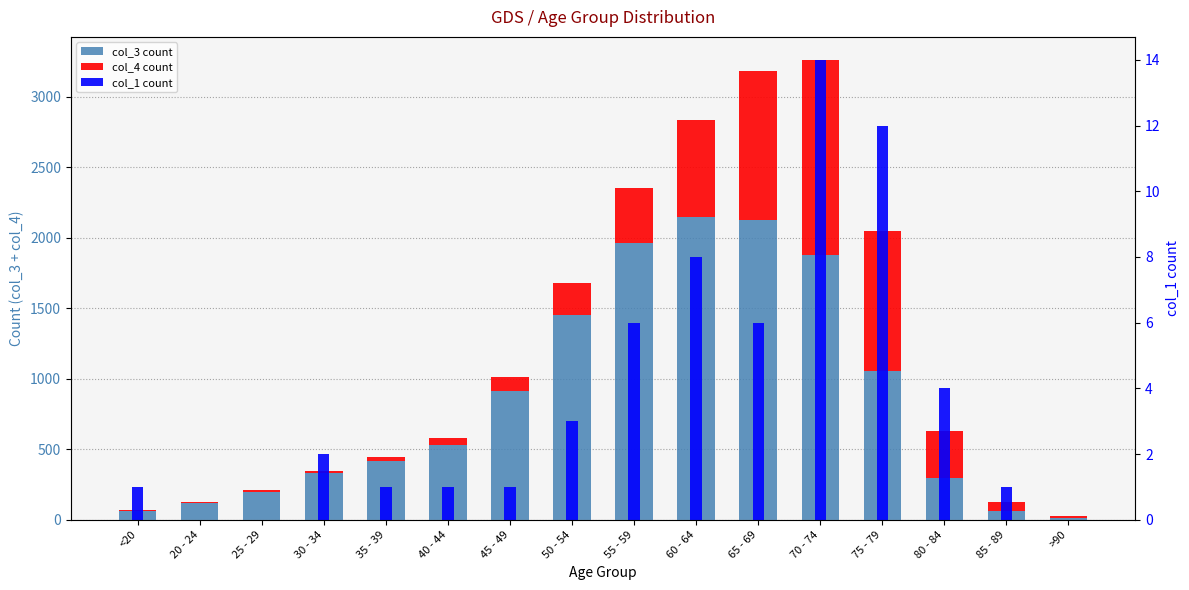

Reading right to left, transcribe all the data shown in this chart.

col_3: 15	62	296	1053	1882	2130	2151	1965	1450	915	530	420	333	196	121	62
col_4: 9	64	333	993	1381	1057	689	392	227	97	53	26	14	13	2	7
col_1: 0	1	4	12	14	6	8	6	3	1	1	1	2	0	0	1